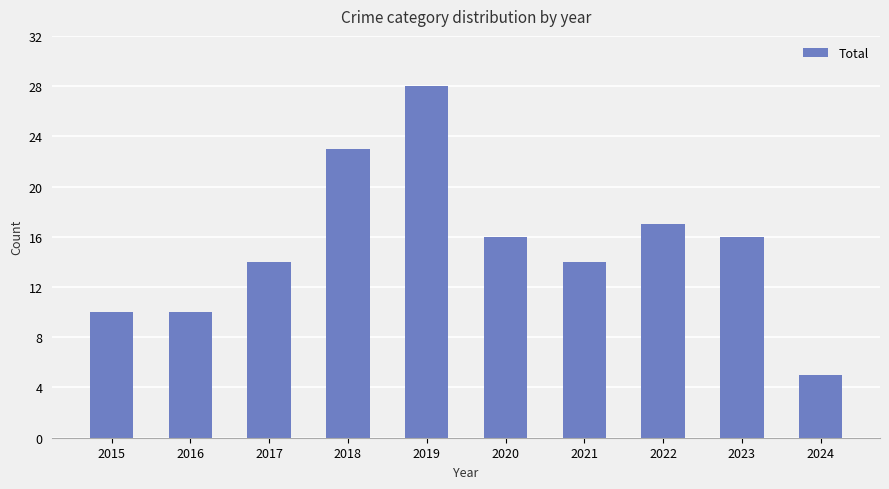

What is the difference between the second highest and minimum values?

18